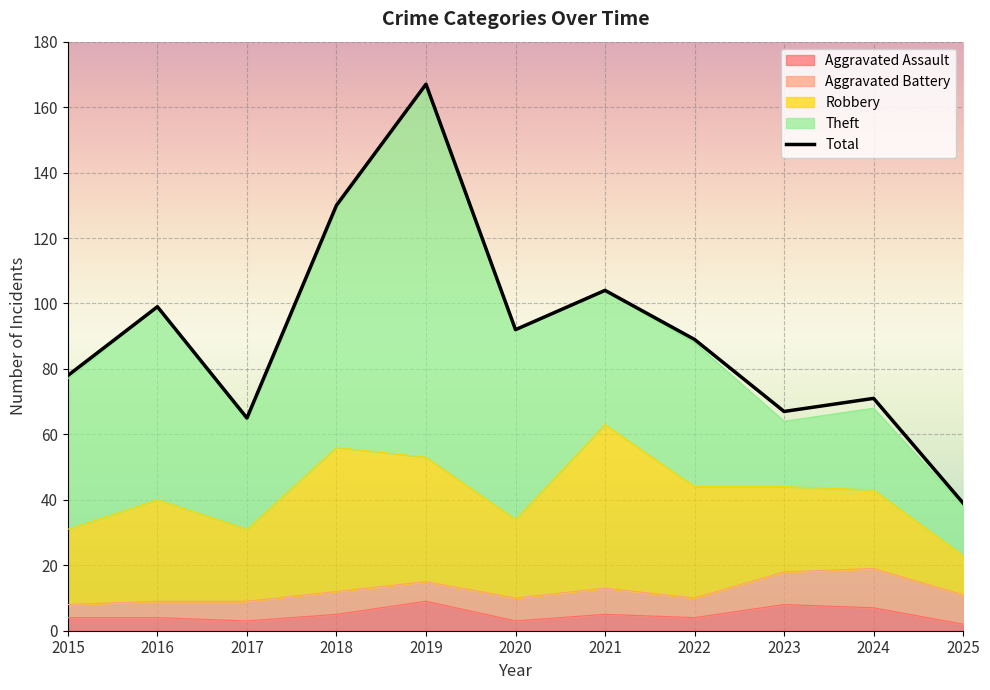

True or false: Aggravated Assault and Theft cross at least once.

False